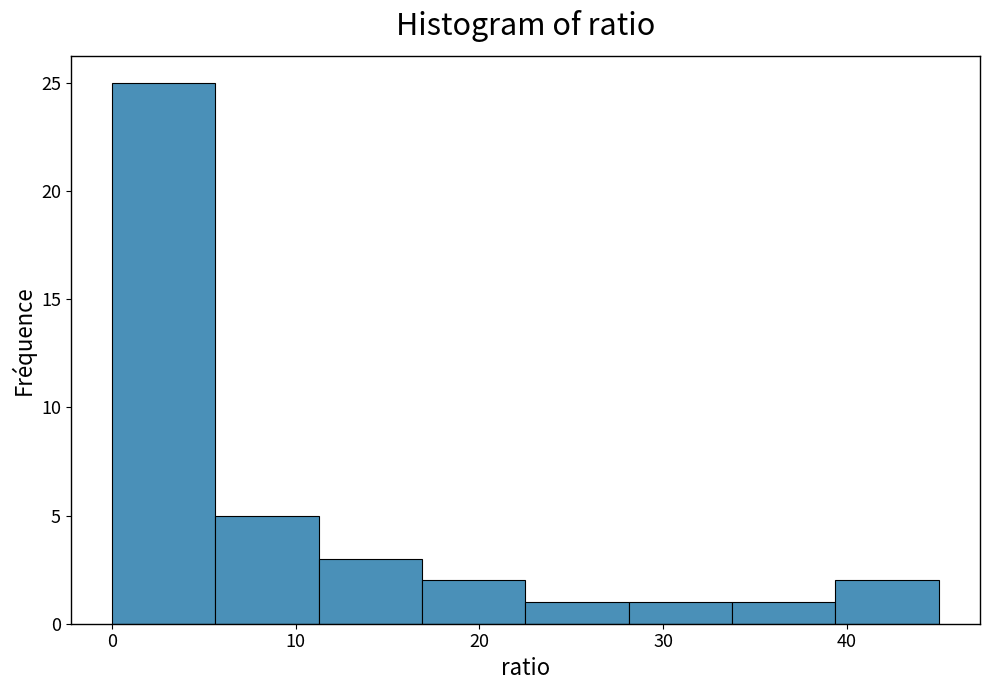

Which range on the x-axis has the tallest bar?

0 to 6